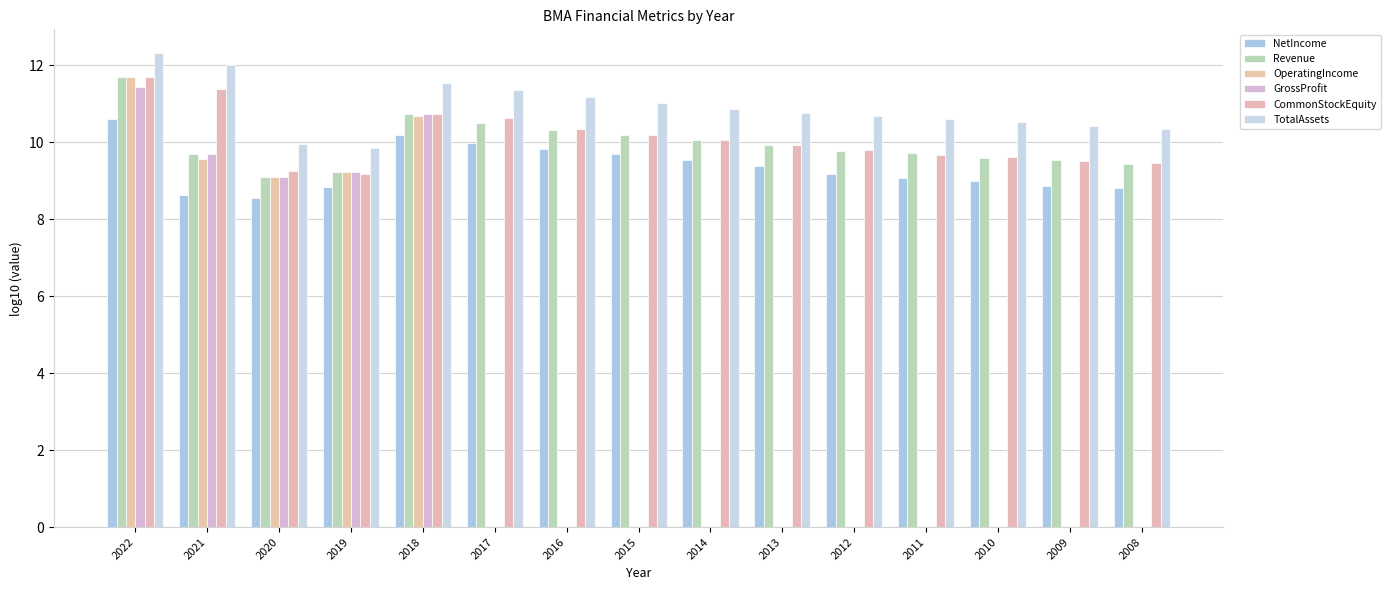

At which category is the sum across all series the highest?

2022